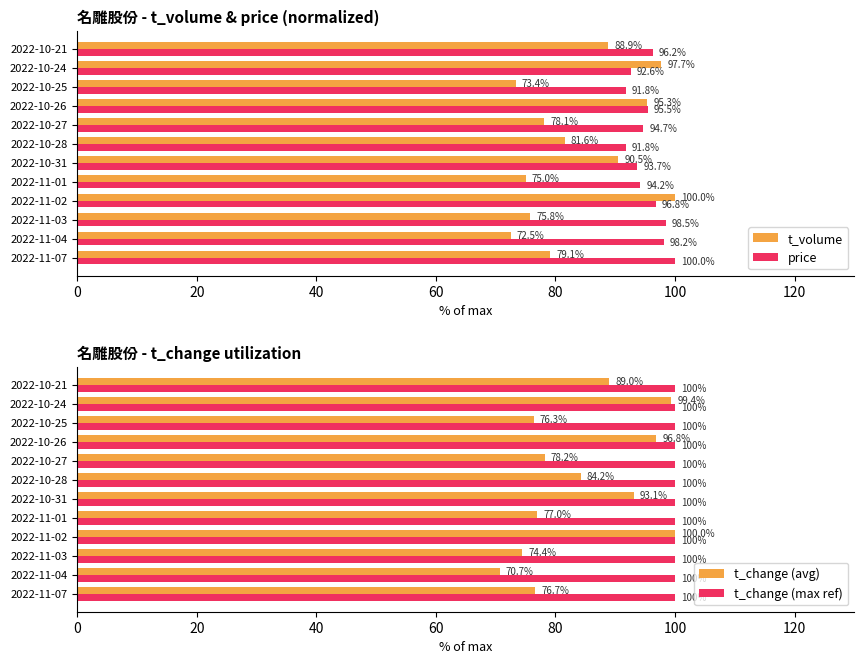

Which series has the largest total across all categories?

price